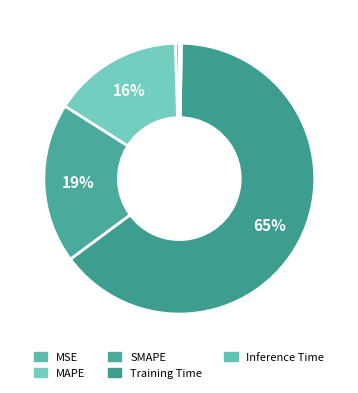

Count the number of slices in the pie.

5